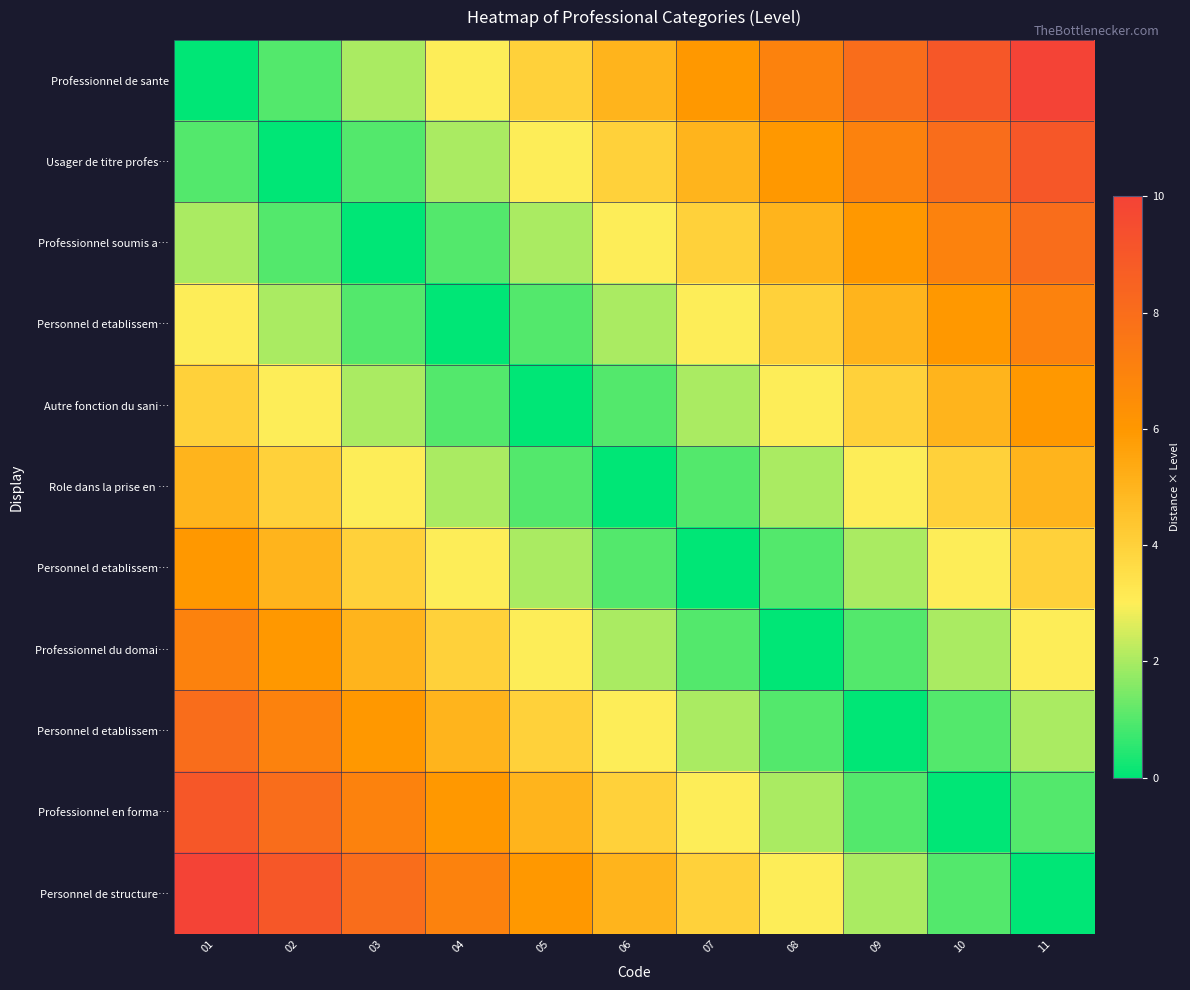

How many data points does each series have?

11